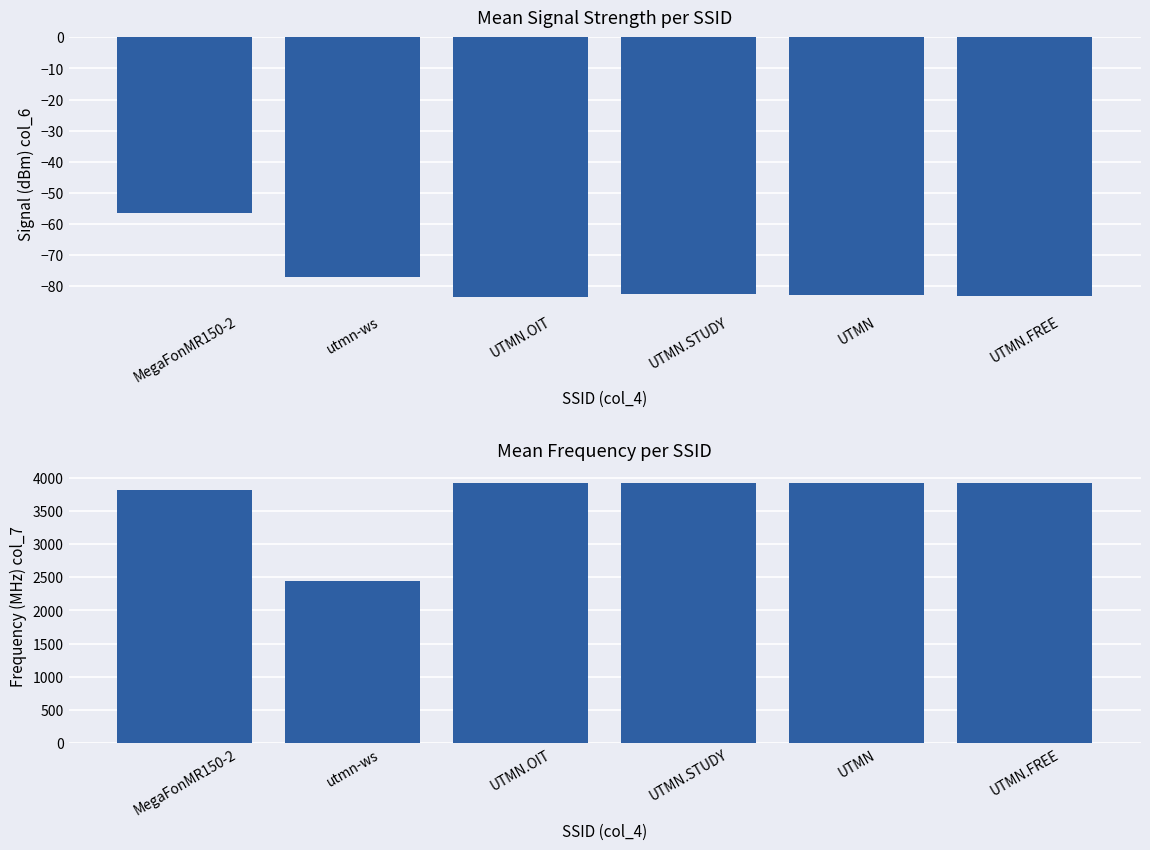

What is the maximum value shown in the chart?

3925.2